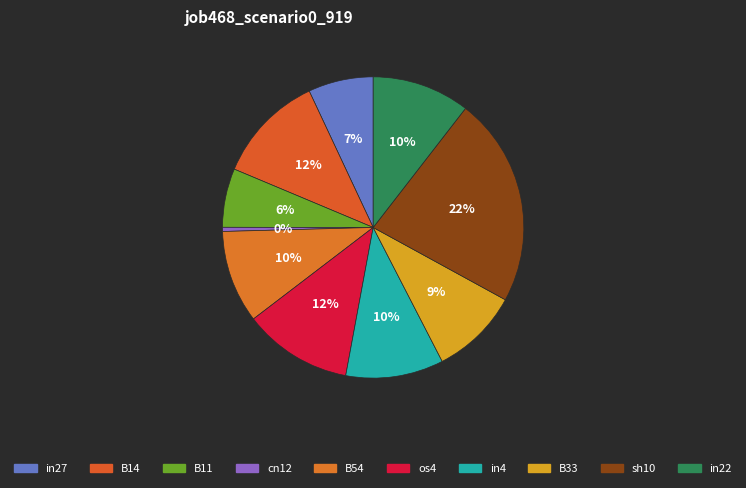

What portion of the pie excludes in4?

89.5%